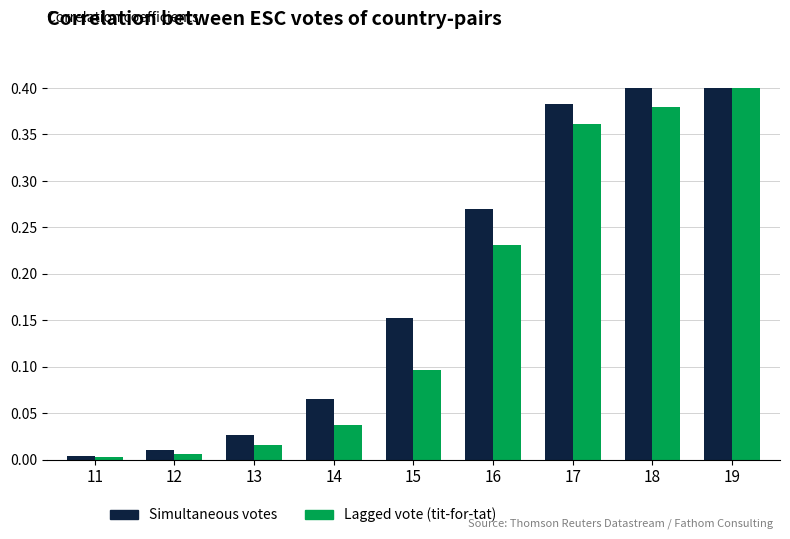

The value of Simultaneous votes at 11 is 0.0. True or false?

True